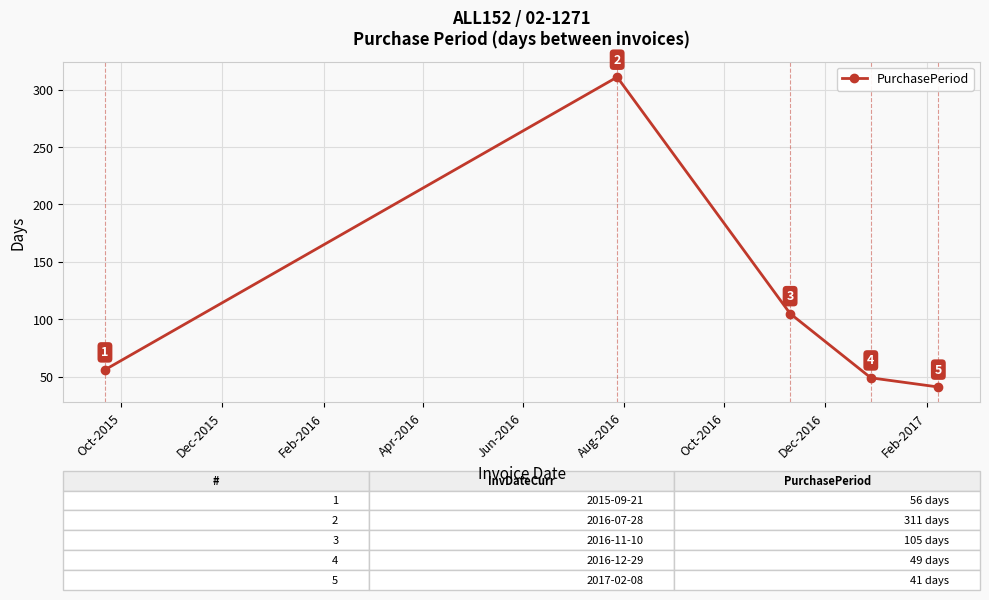

What is the difference between the maximum and second lowest values?

262